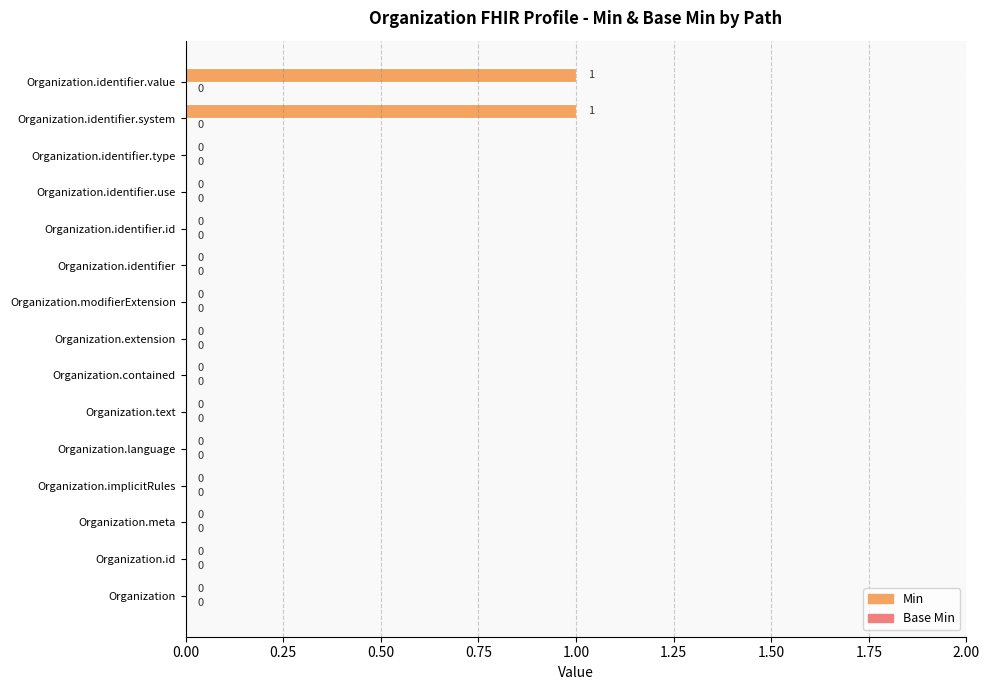

True or false: the data shows 2 at Organization.identifier.system.

False